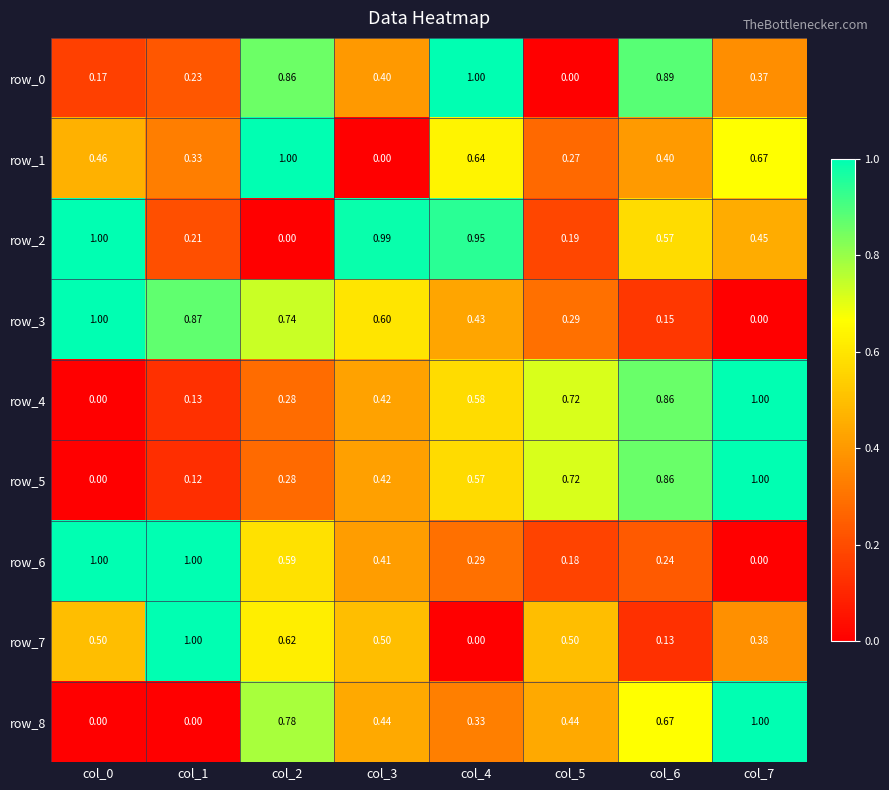

How many series are shown in this chart?

9